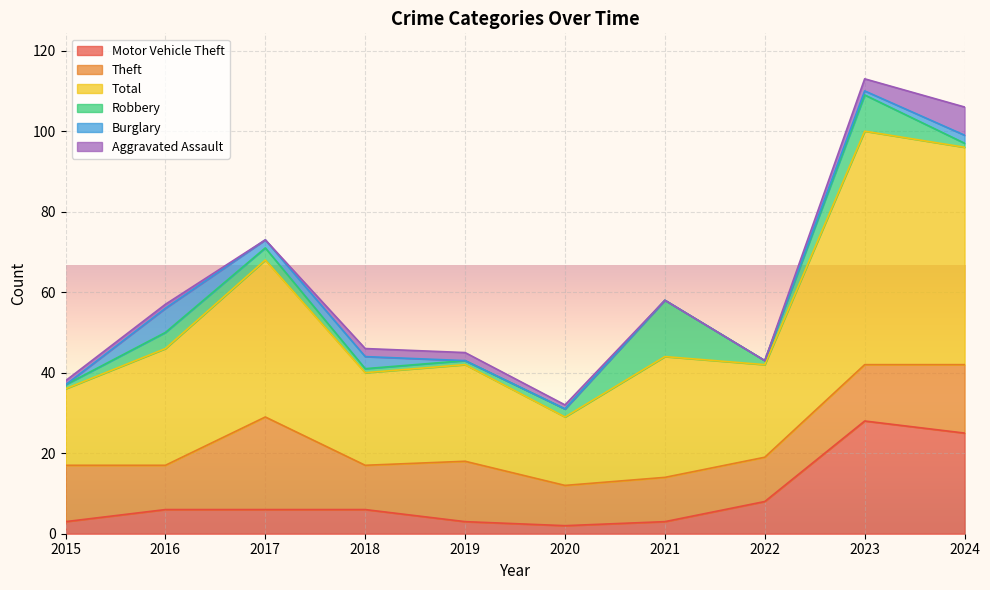

What is the maximum value for Robbery?

14